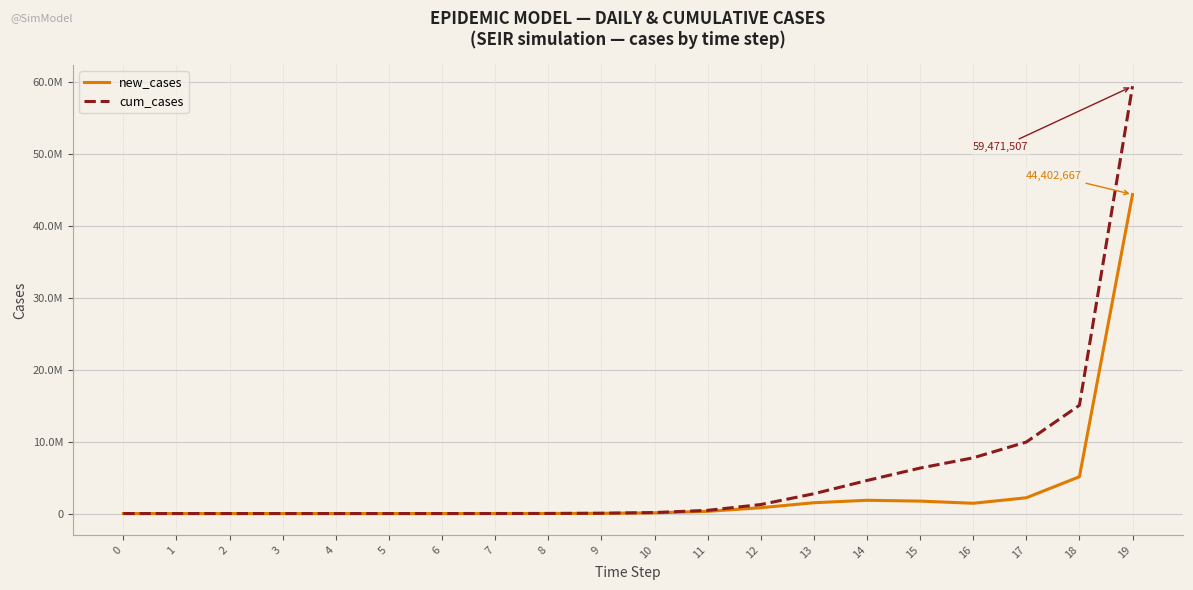

Does the chart have visible grid lines?

Yes